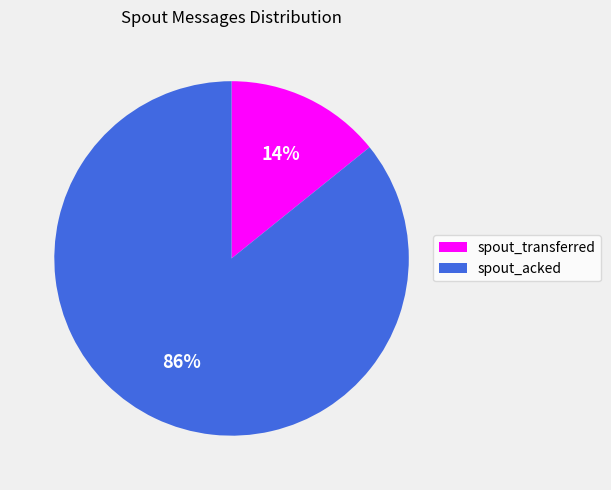

Which slice is the largest?

spout_acked